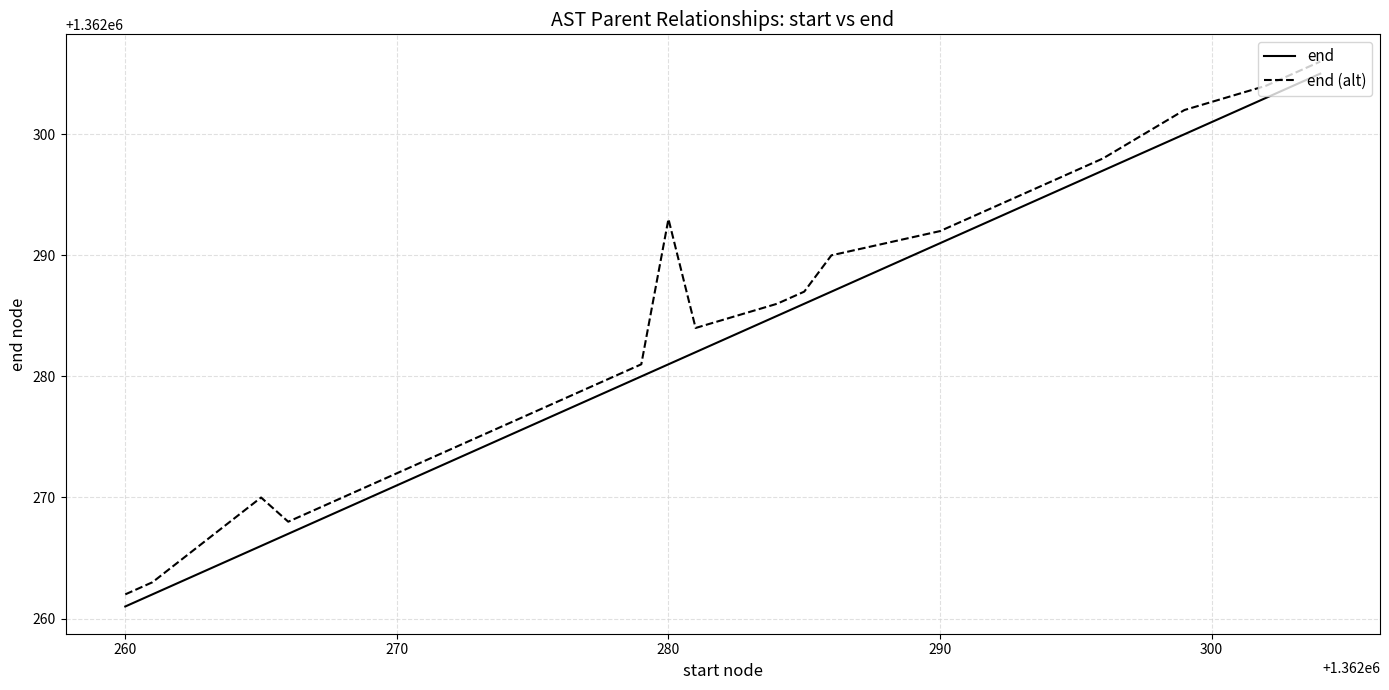

What is the difference between the maximum and minimum values in the end (alt) series?

44